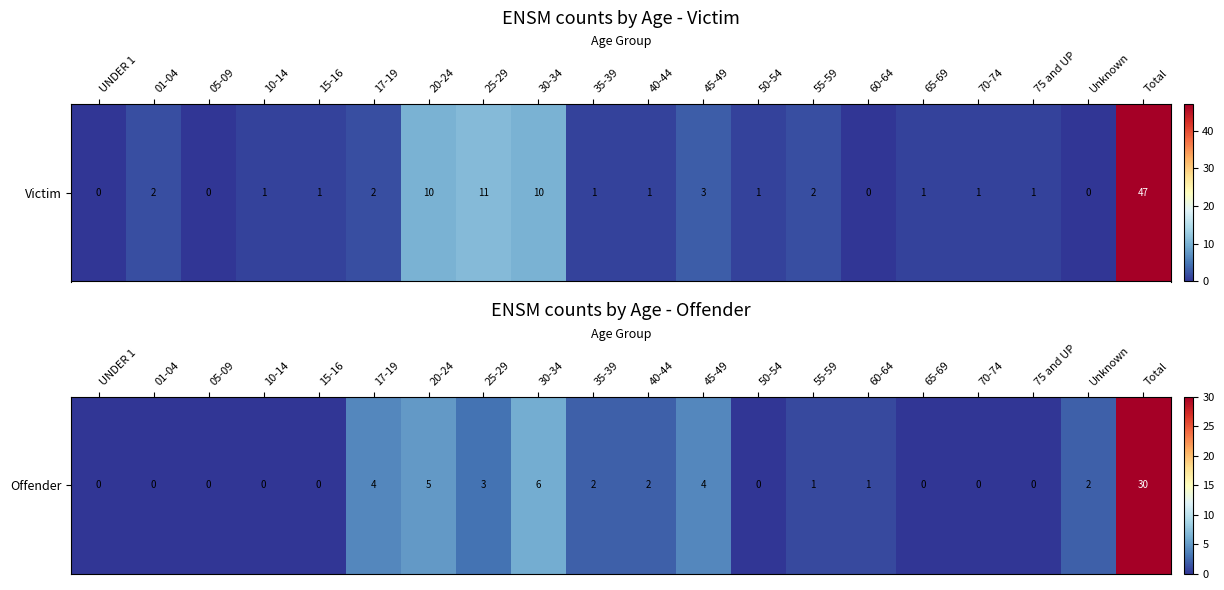

The chart shows a value of 4 at 25-29. True or false?

False